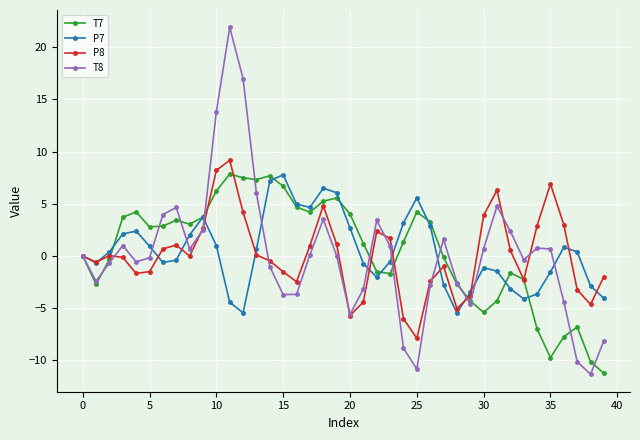

At how many categories does at least one series exceed 12?

3